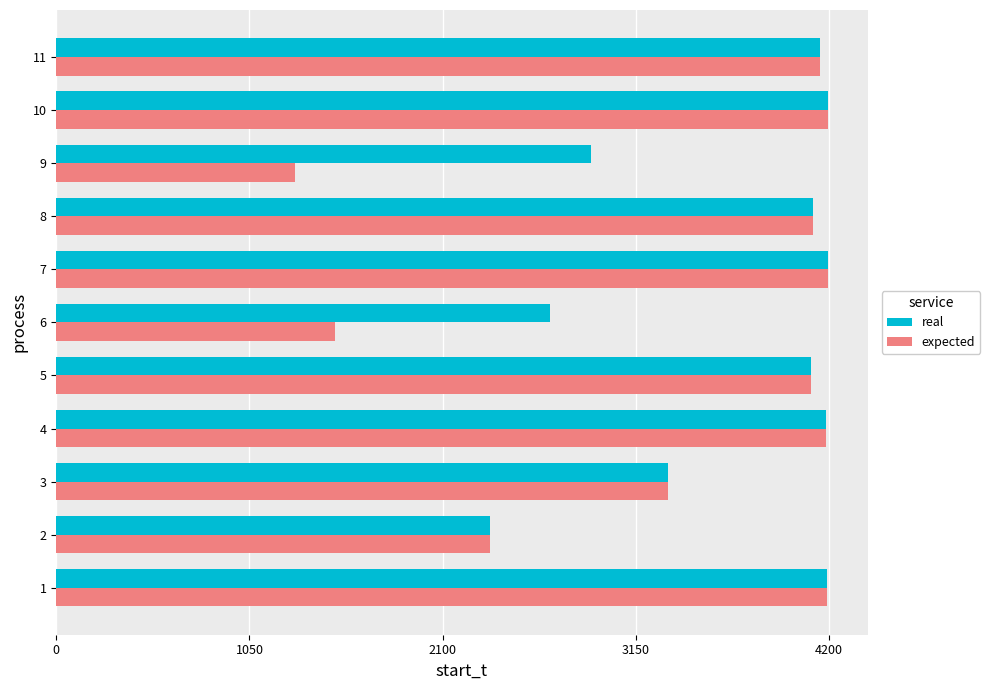

What are all the series names shown in the legend?

real, expected